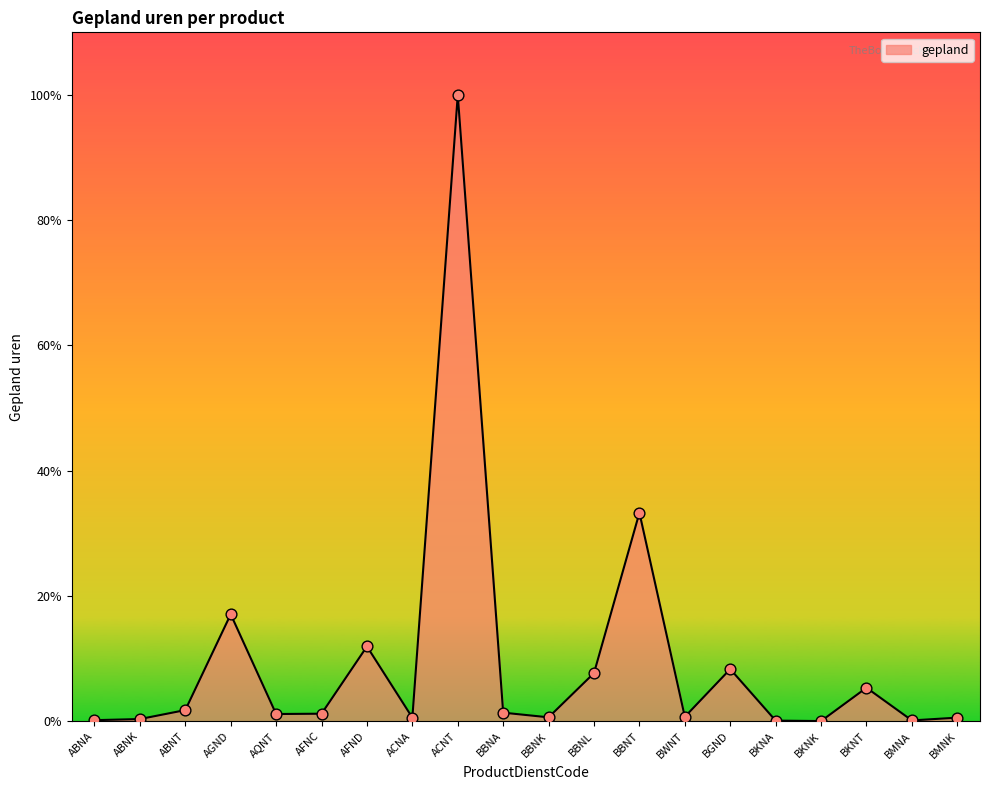

Which has a higher value, BKNK or AFNC?

AFNC